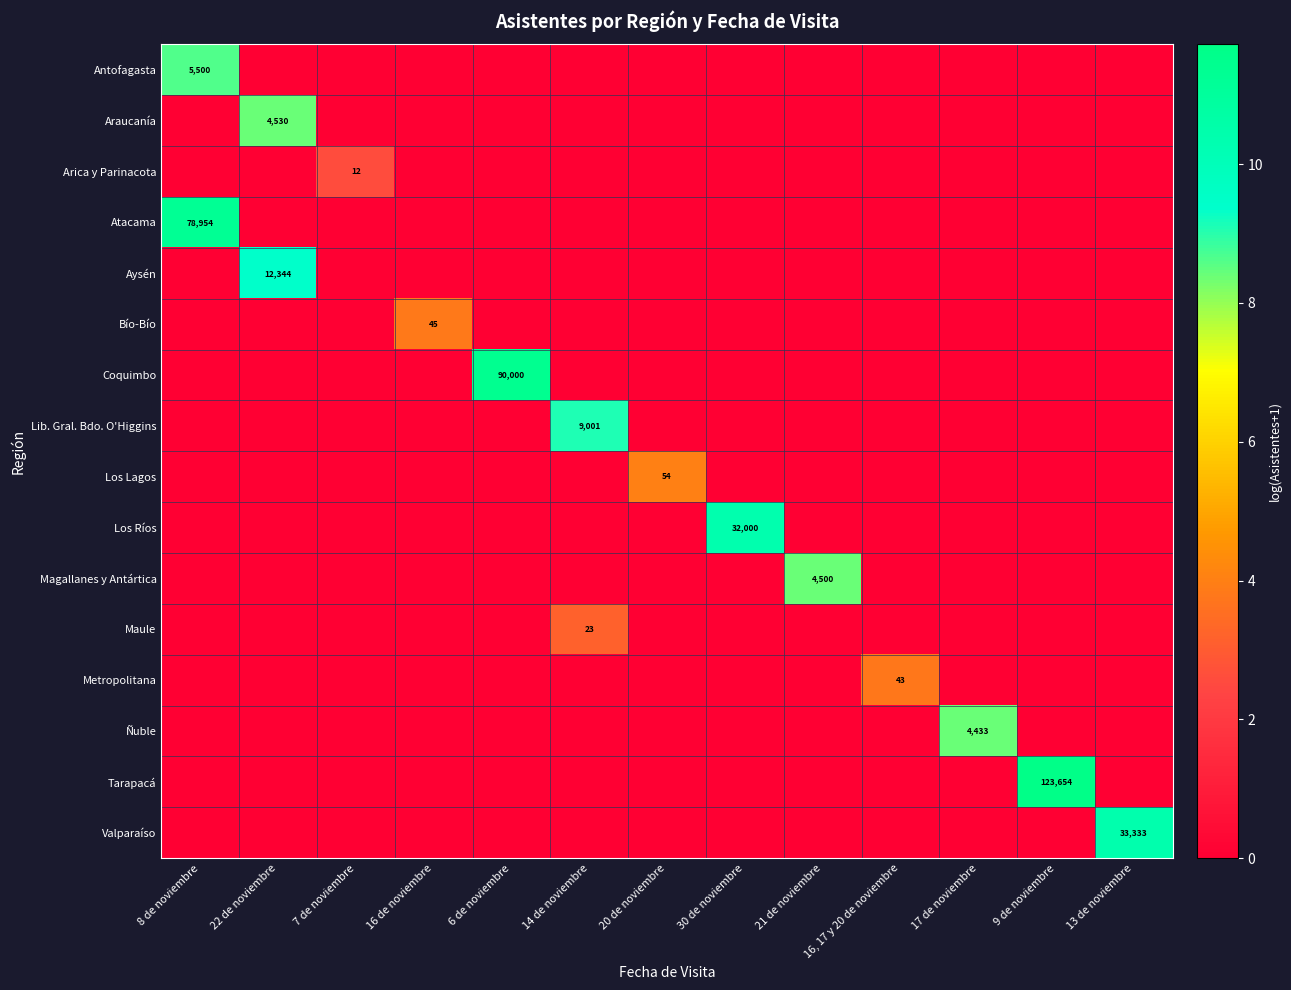

Which series has the widest spread of values?

Tarapacá